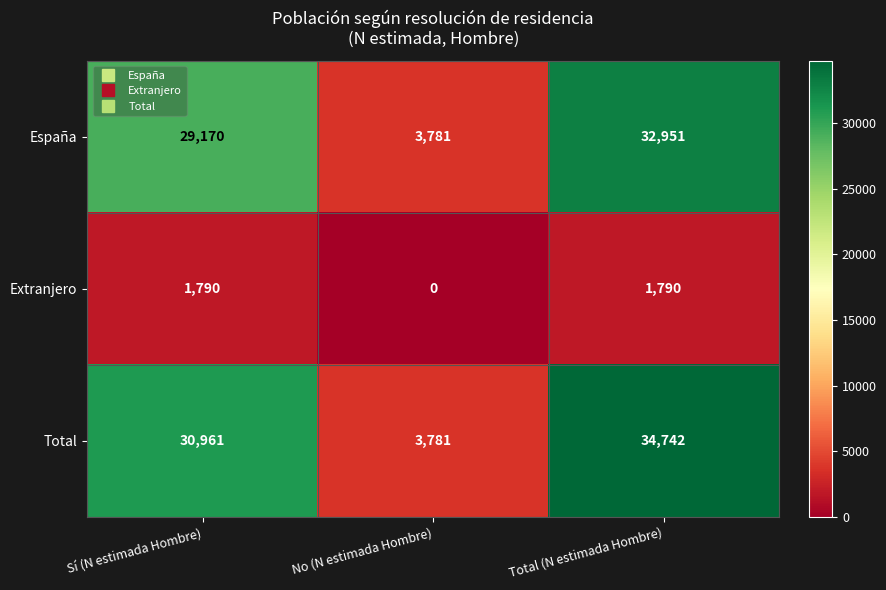

What is the spread (max minus min) of values at Total (N estimada Hombre)?

32952